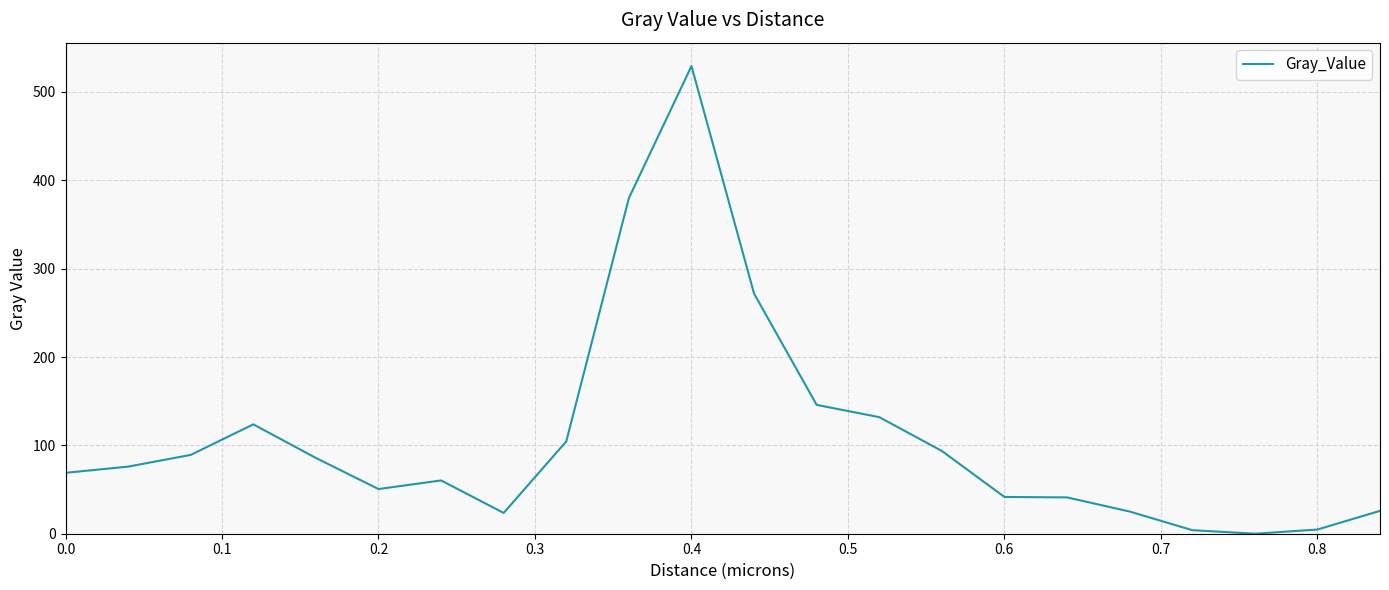

What is the difference between the maximum and minimum values?

529.3